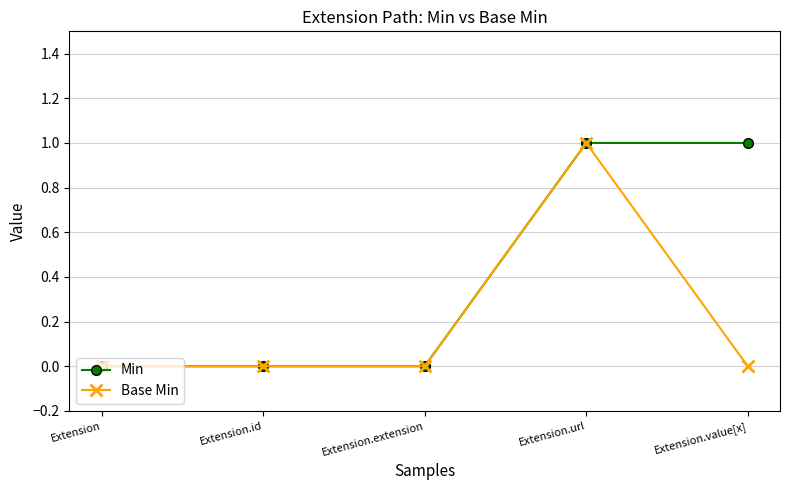

List the series in order of their overall mean, lowest first.

Base Min, Min